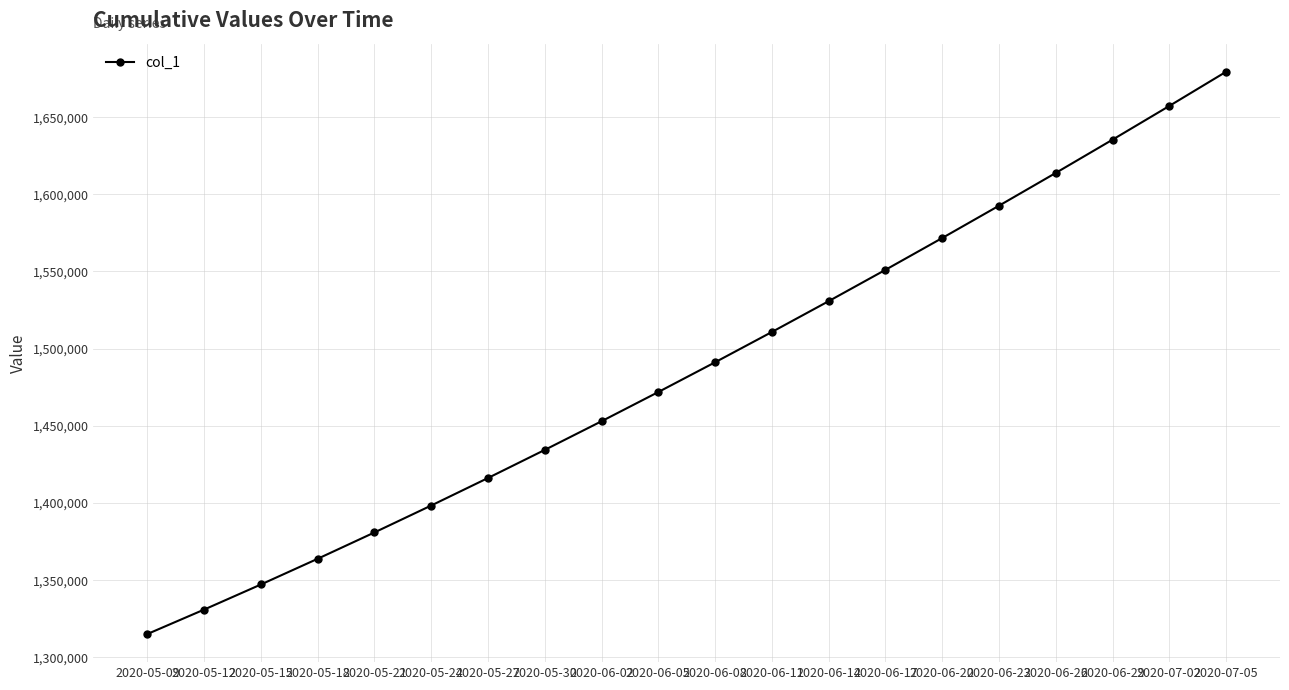

What is the maximum value shown in the chart?

1679393.9